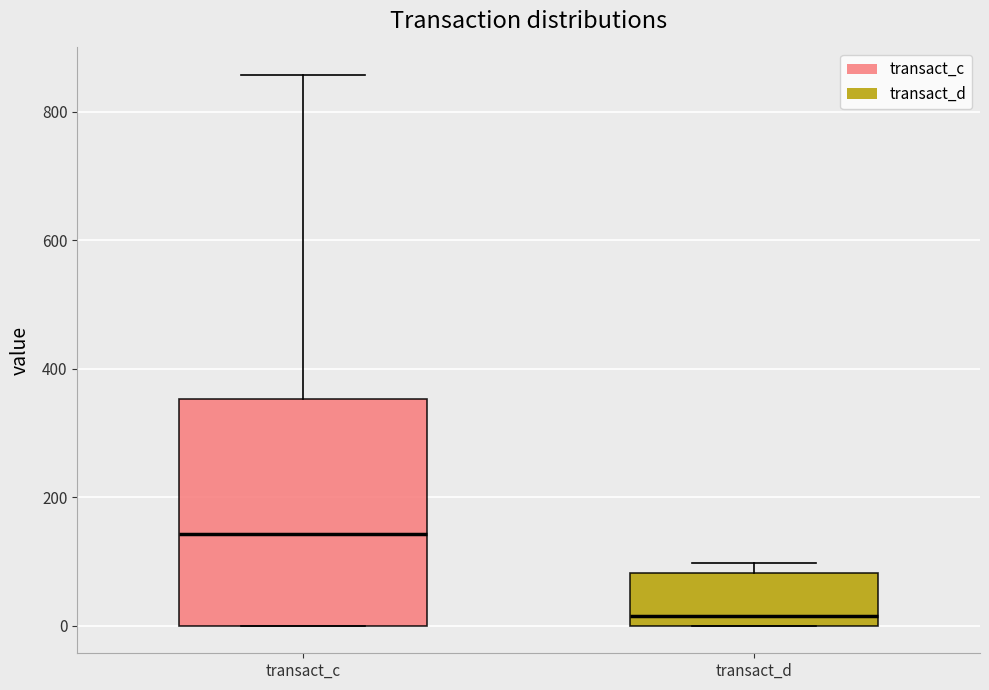

Which box is the tallest, from its lower edge to its upper edge?

transact_c